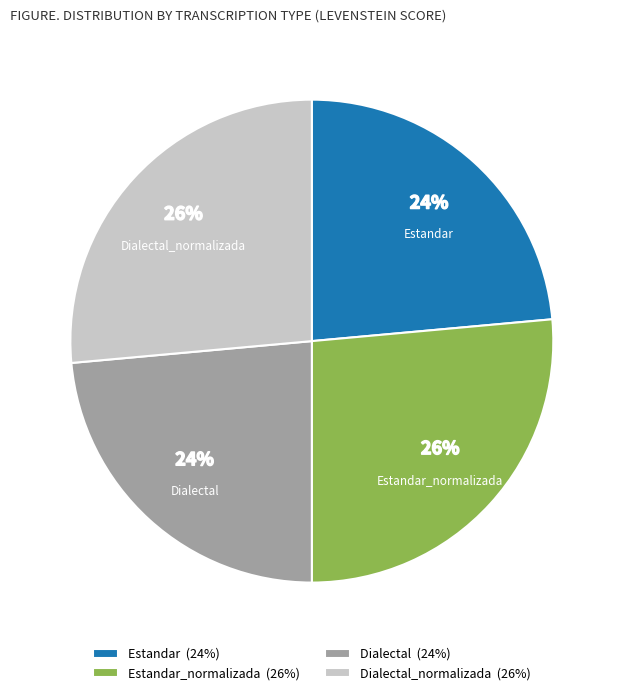

Does any single category account for the majority?

No